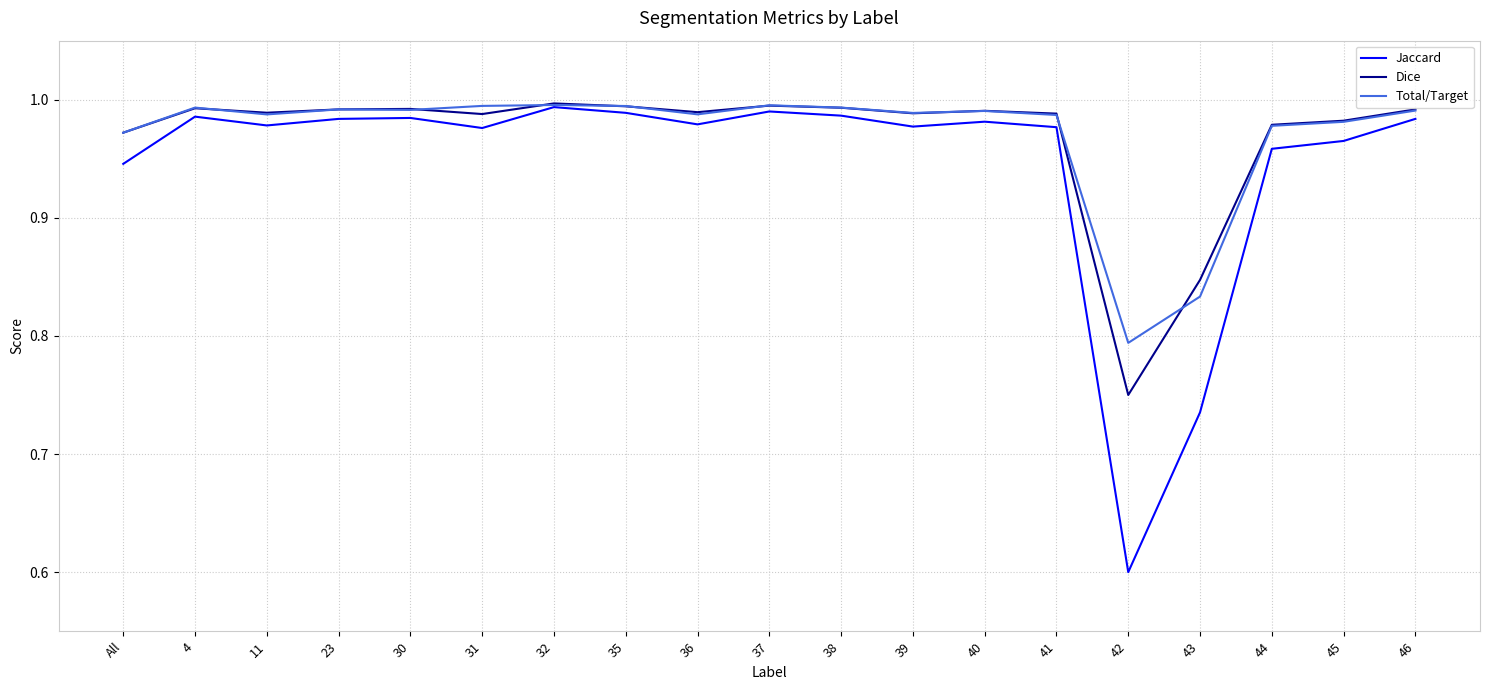

Is the value of Total/Target at 38 greater than the value of Jaccard at 11?

Yes